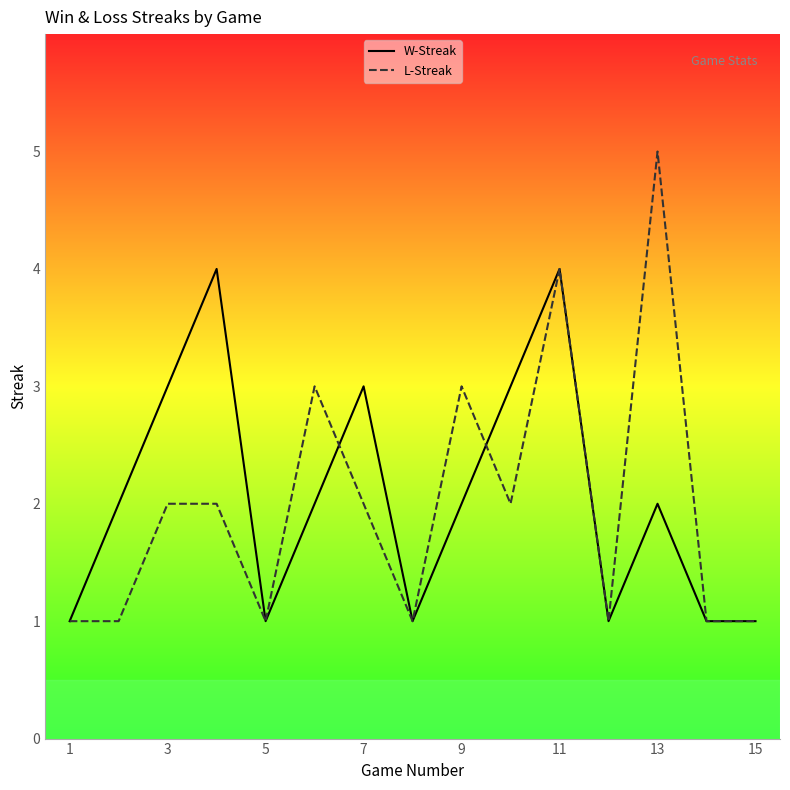

At how many categories does at least one series exceed 3?

3